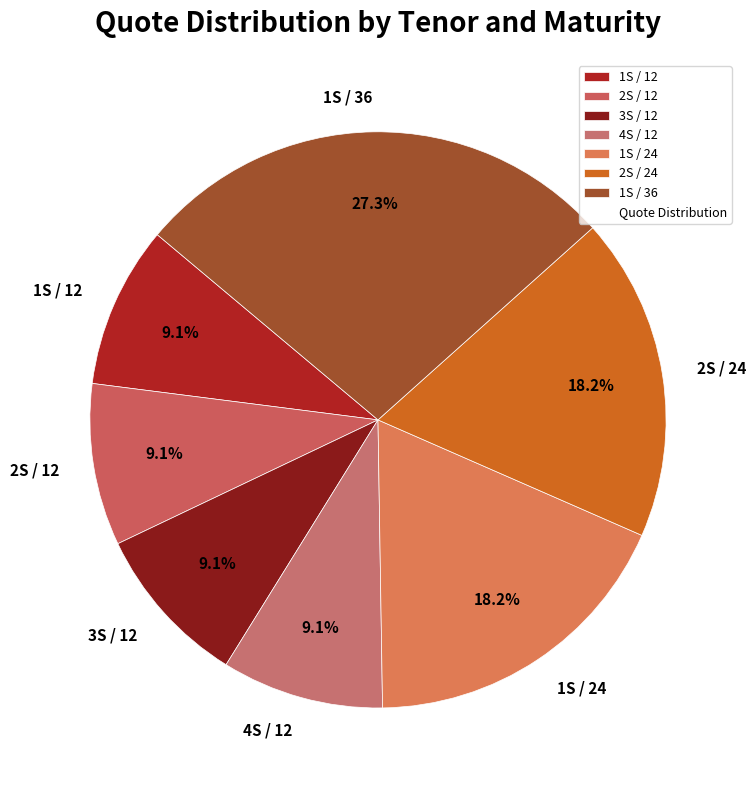

Is 2S / 12 the majority of the pie?

No